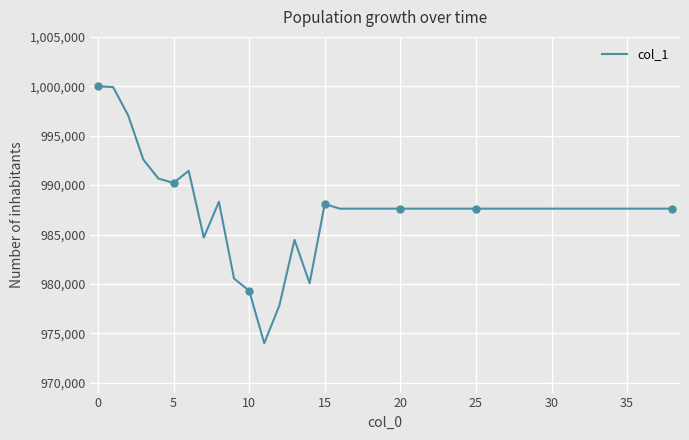

What is the difference between the maximum and minimum values?

25992.0